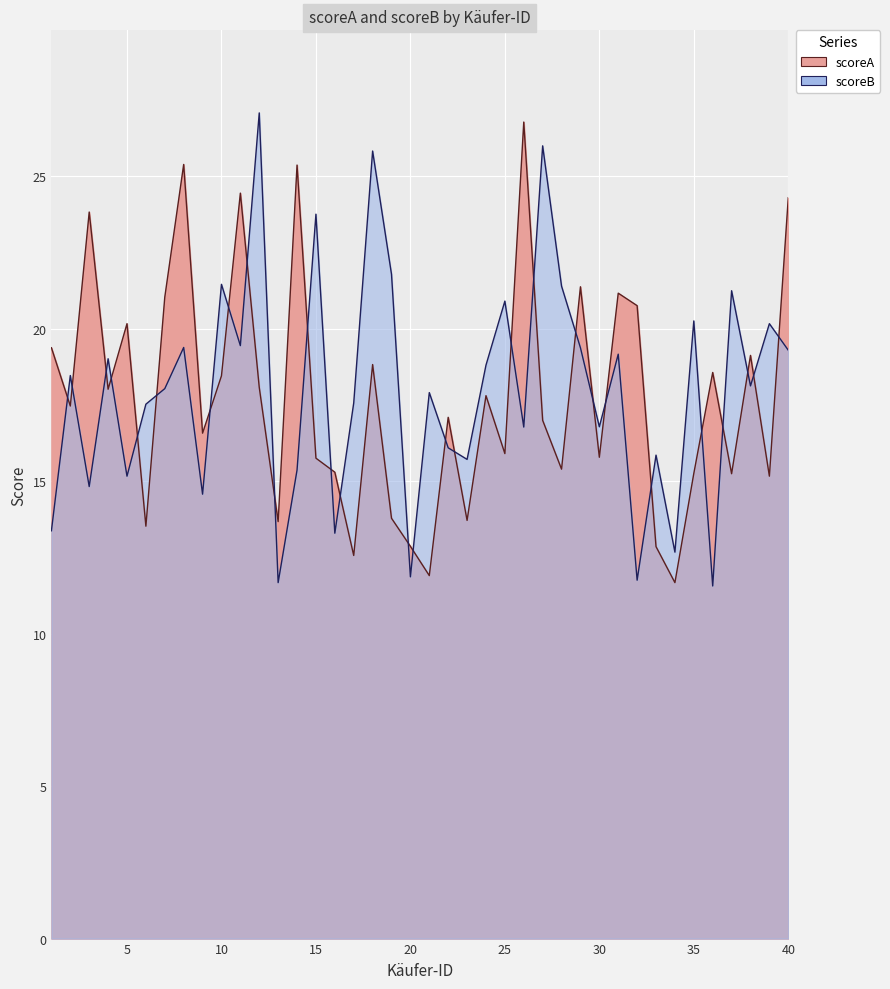

What is the sum of all scoreA values?

711.1